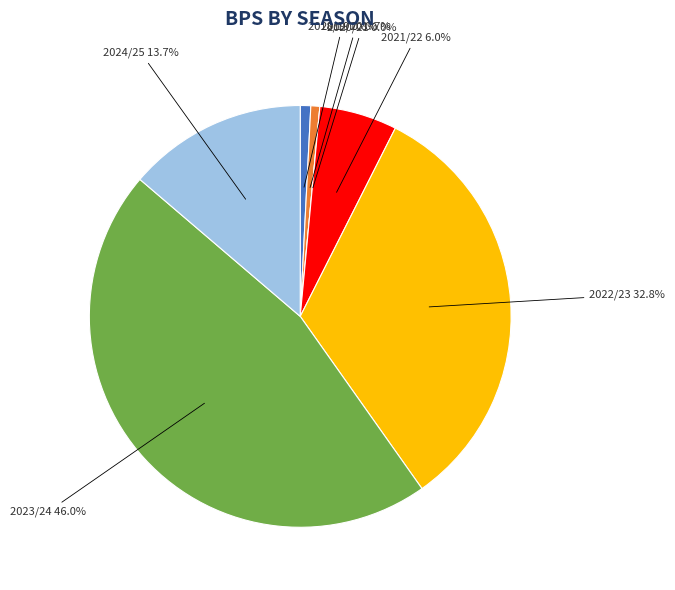

Does any single category account for the majority?

No